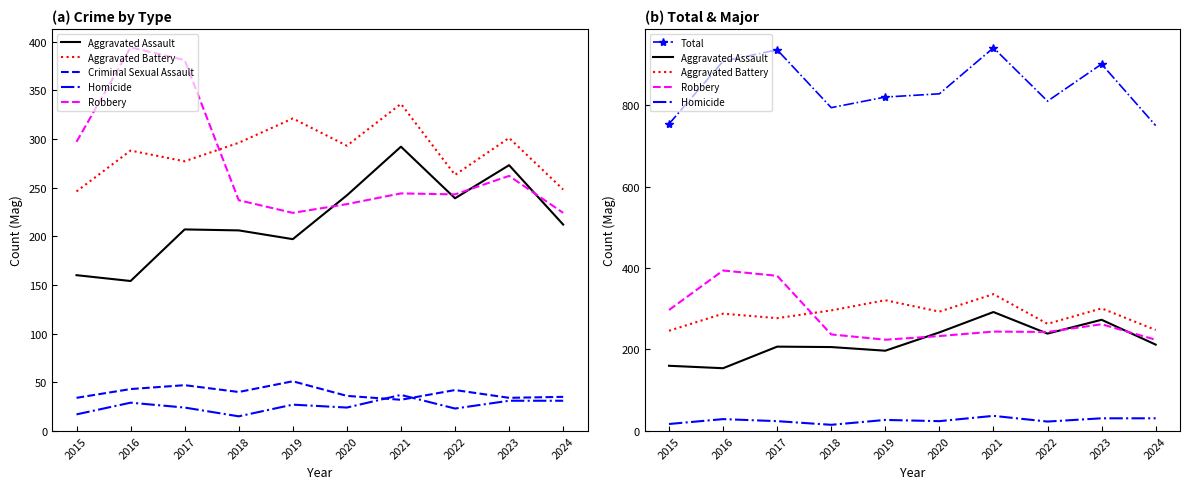

What is the difference between the highest and lowest values at 2024?

719